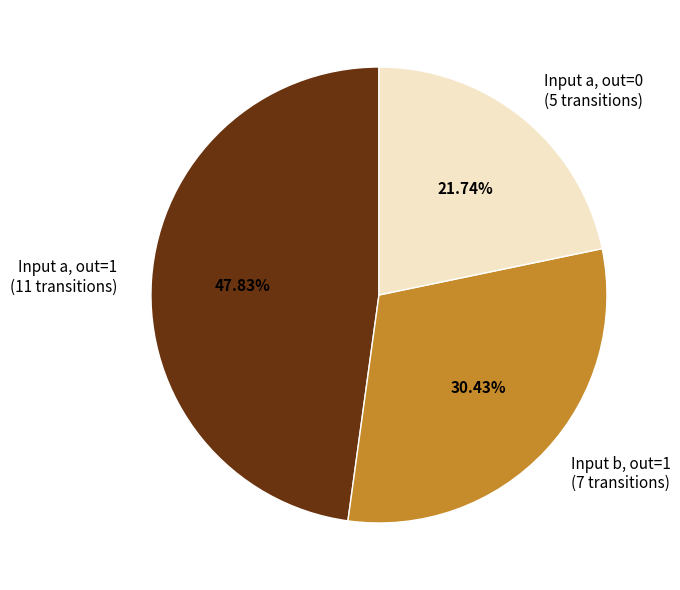

To the nearest percent, what is the average slice percentage?

33%